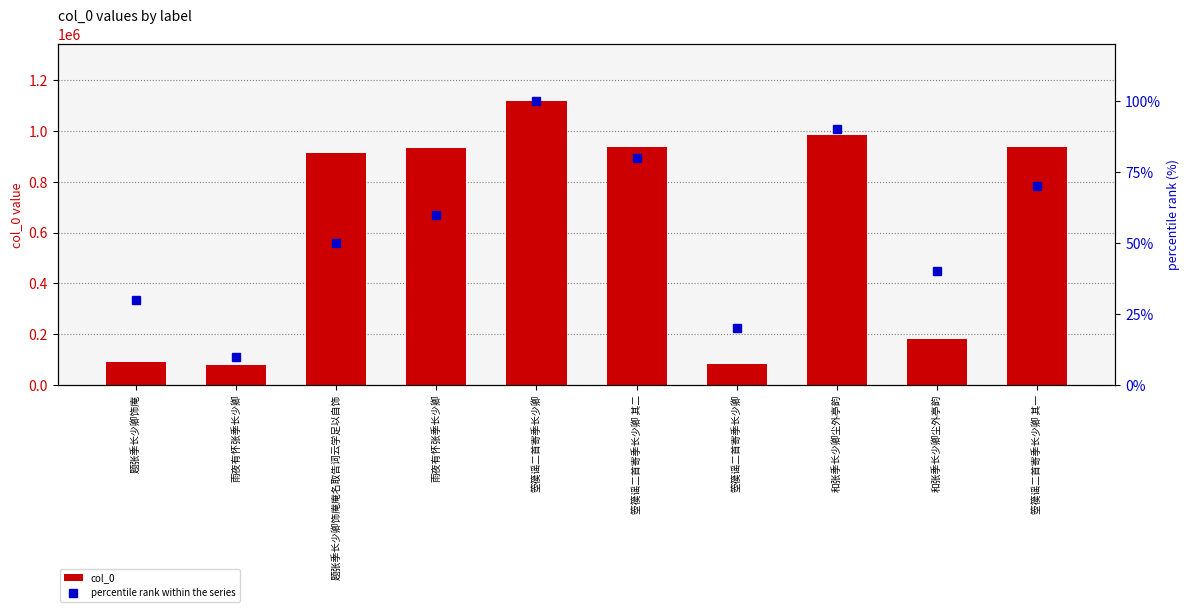

What is the minimum value for col_0?

79205